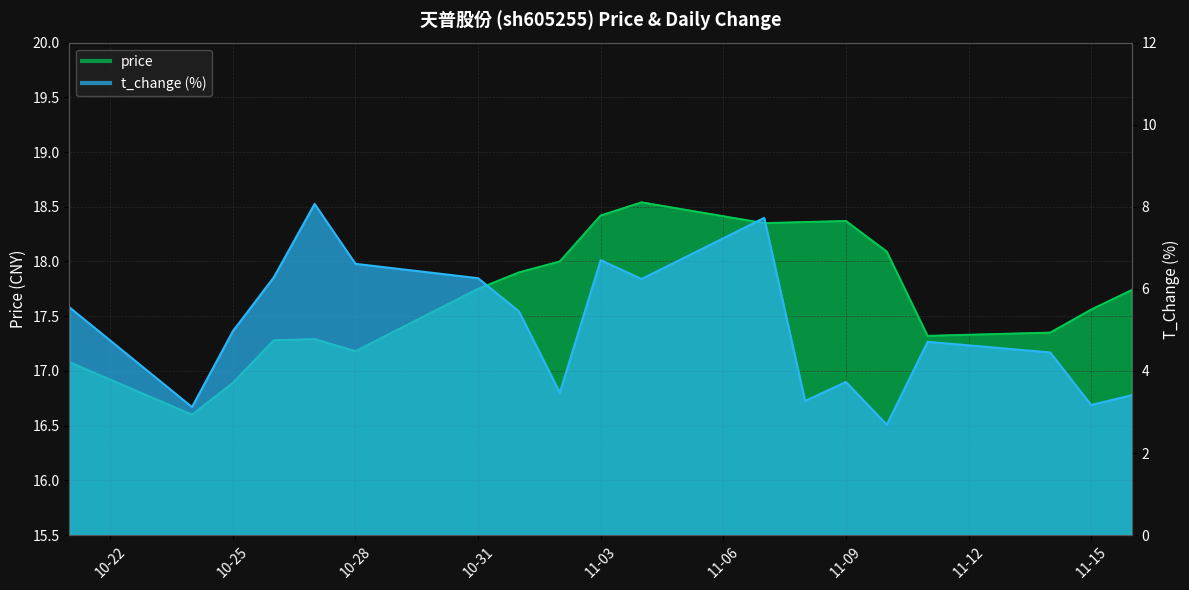

Is it true that price equals 18.4 at 11-03?

True